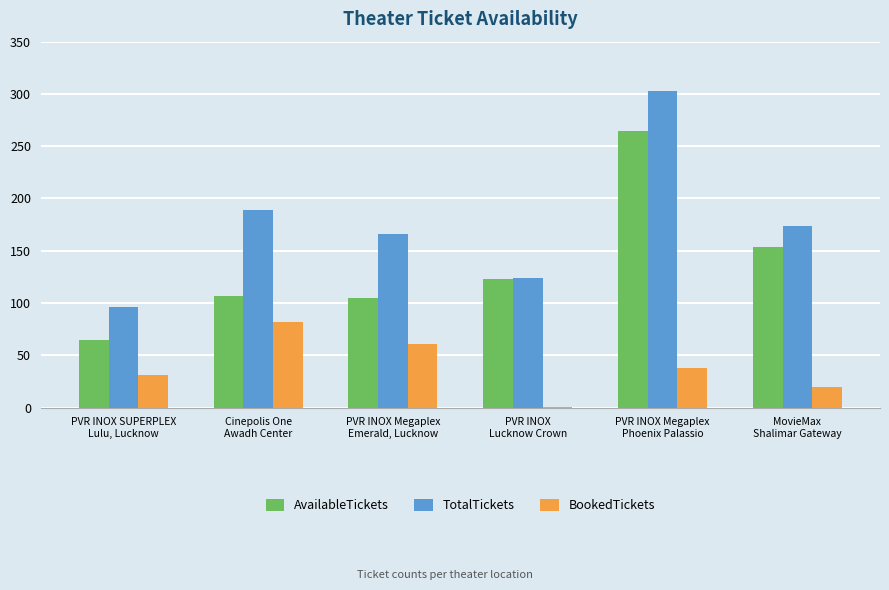

What is the maximum value shown in the chart?

303